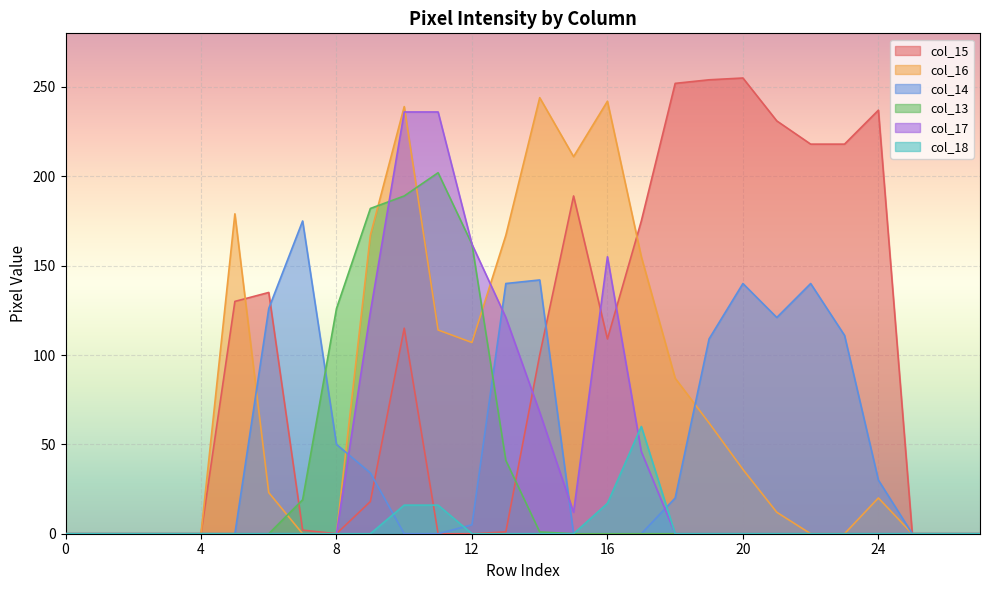

At which label does col_18 reach its peak?

17